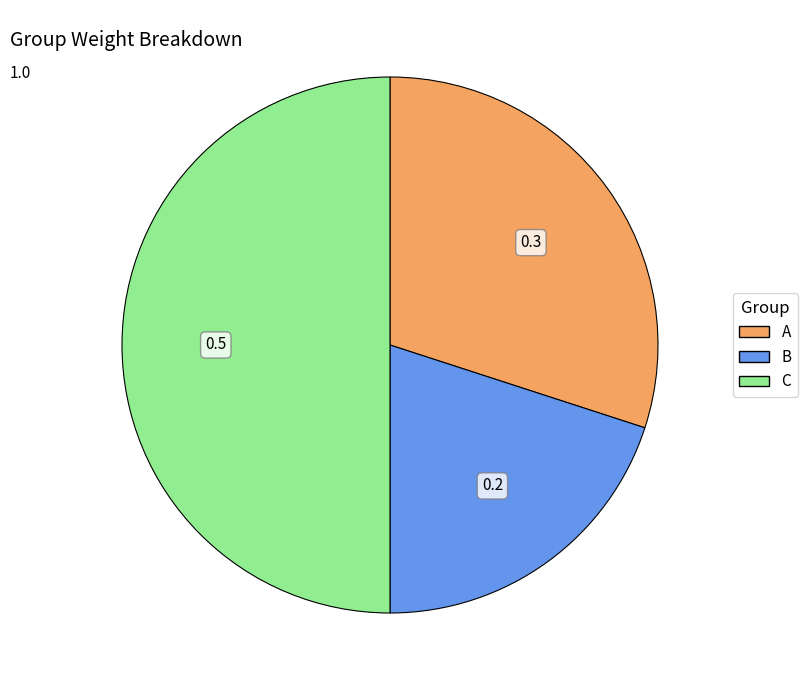

Rank the categories by value from highest to lowest.

C, A, B